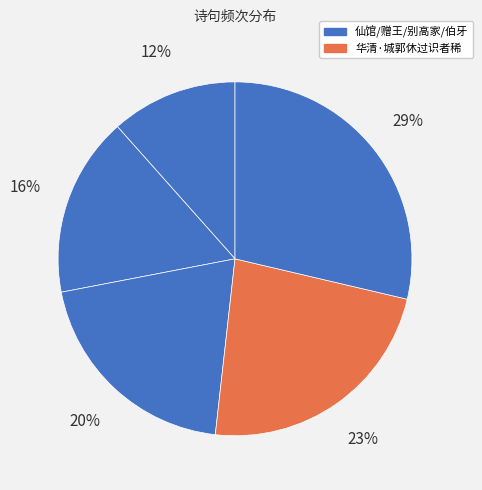

How many segments does this pie chart have?

5